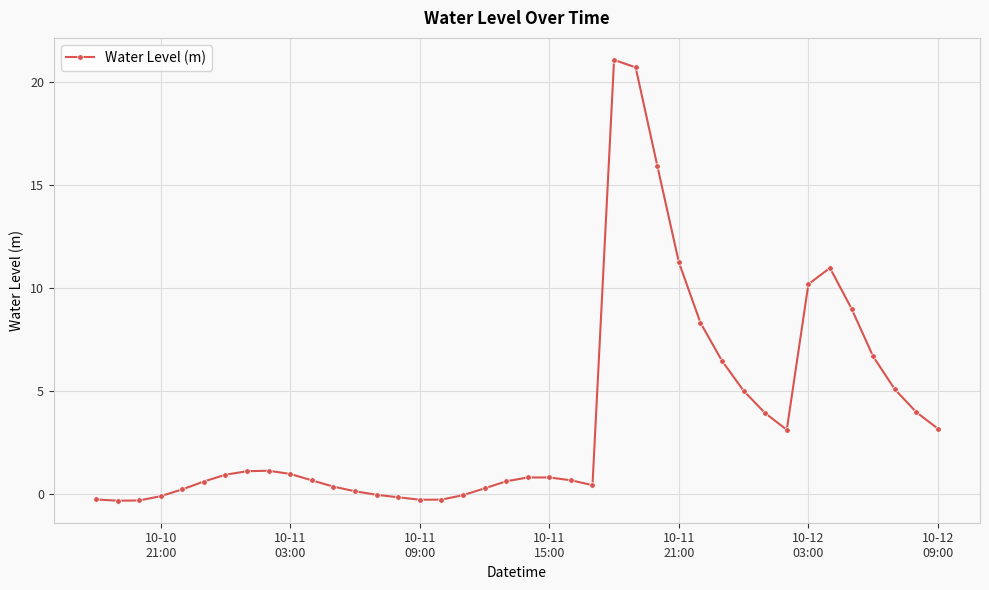

What is the value of the 34th point from the left?

10.2